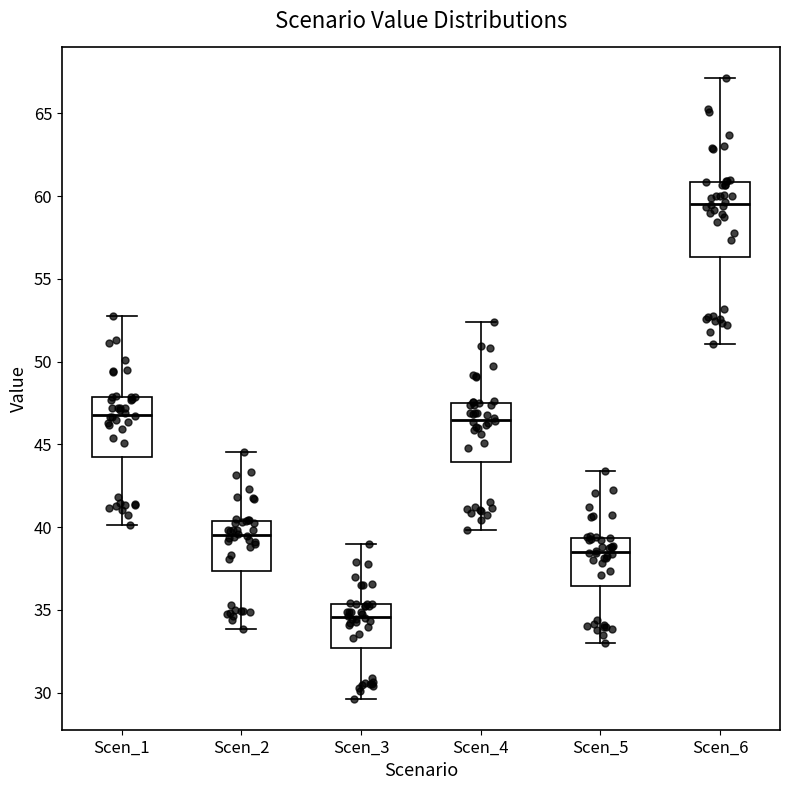

Where is the upper edge of the box for Scen_4 on the y-axis? The values are not printed on the chart, so give them approximately, as read against the axis.

47.5